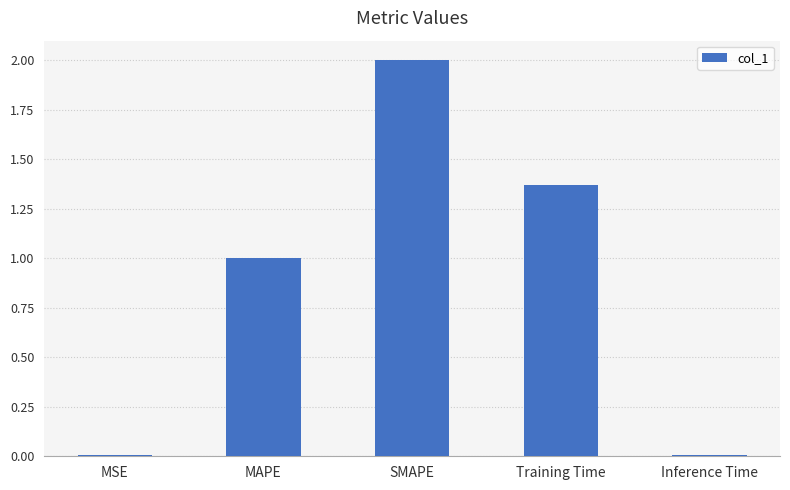

What is the average value?

0.9